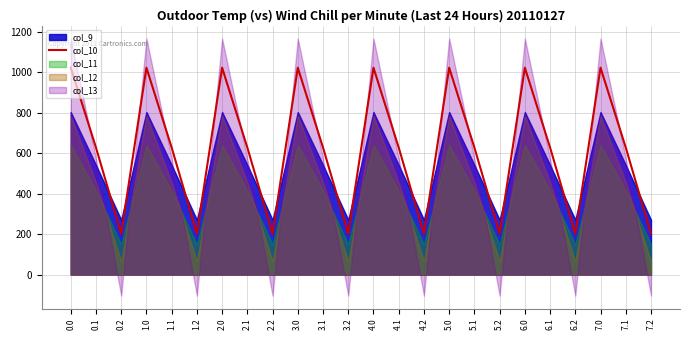

What is the minimum value for col_10?

202.5